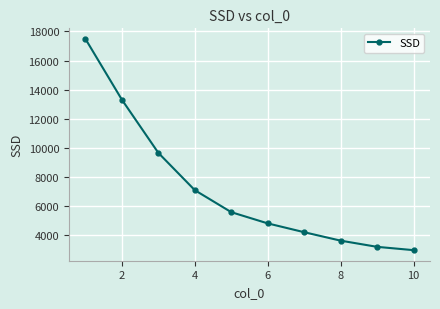

What is the difference between the second highest and second lowest values?

10112.5